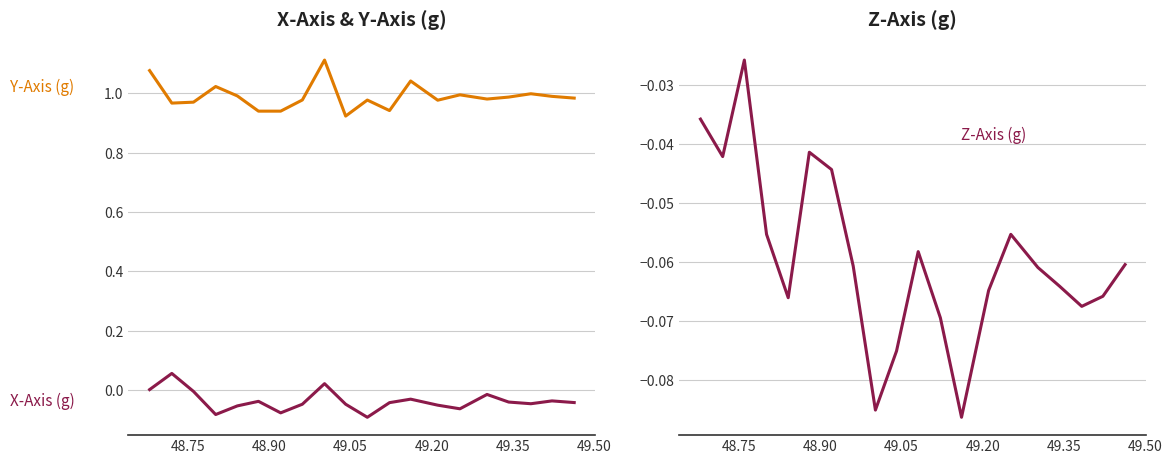

What is the highest value of the X-Axis (g) series?

0.1